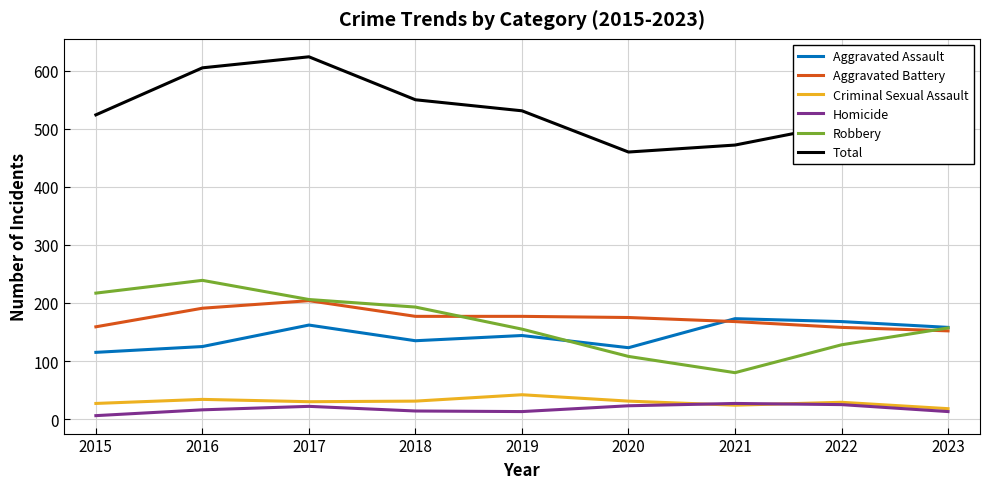

Read the Homicide value at 2020.

23